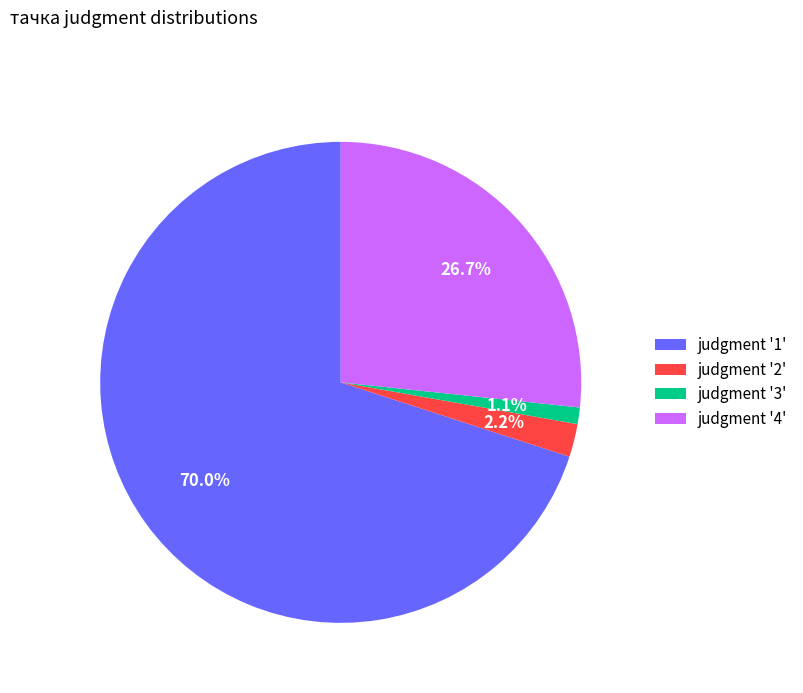

Is there any slice that represents more than half of the pie?

Yes